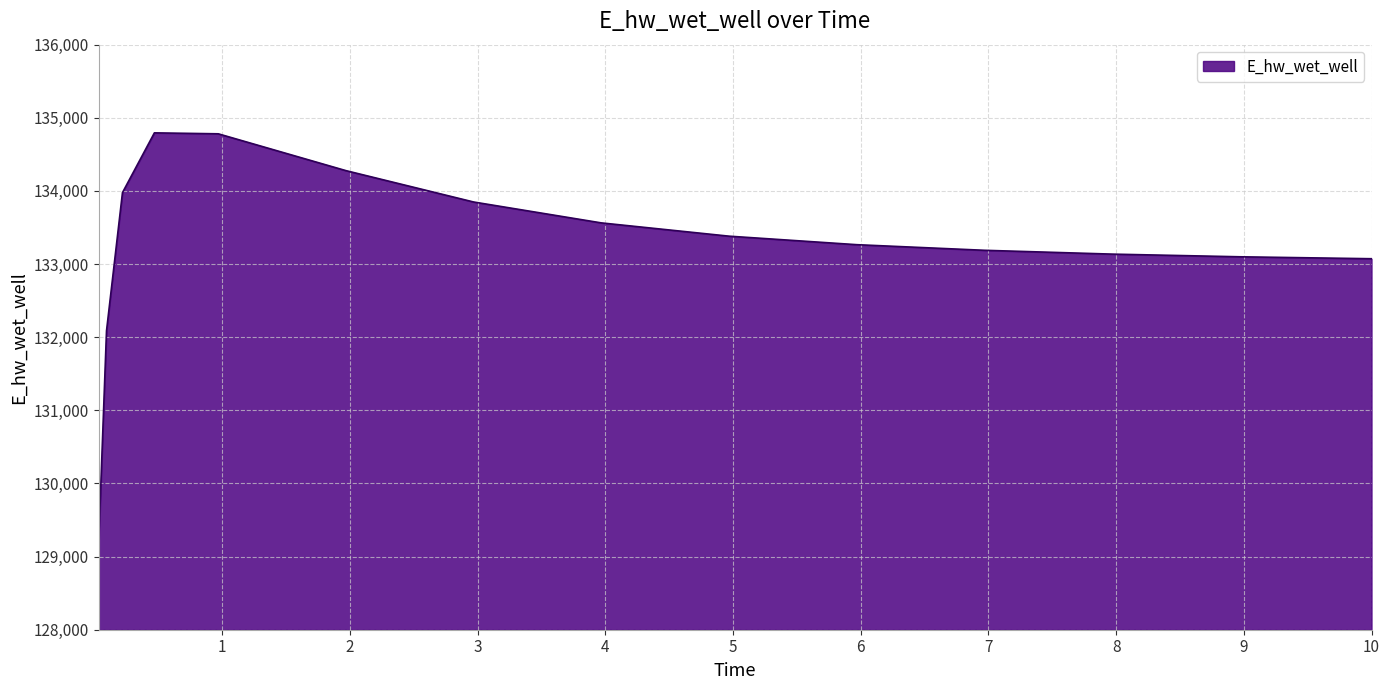

What is the difference between the maximum and minimum values?

5662.0